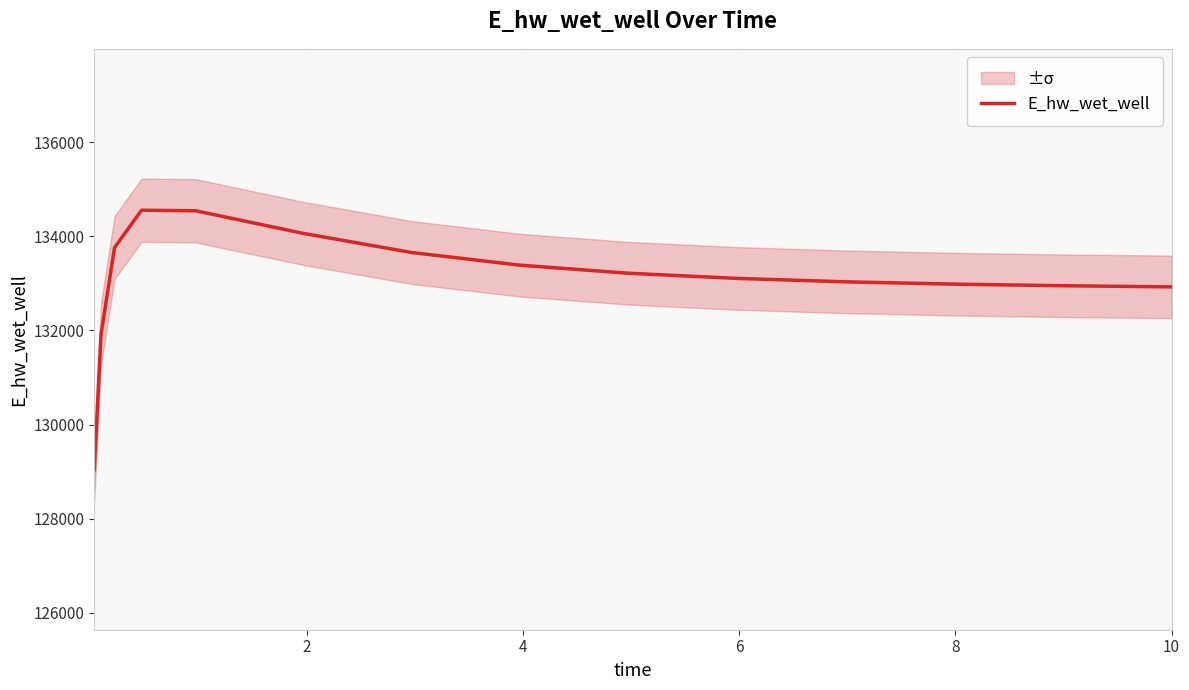

Is it true that the value at 8 is 55041.4?

False